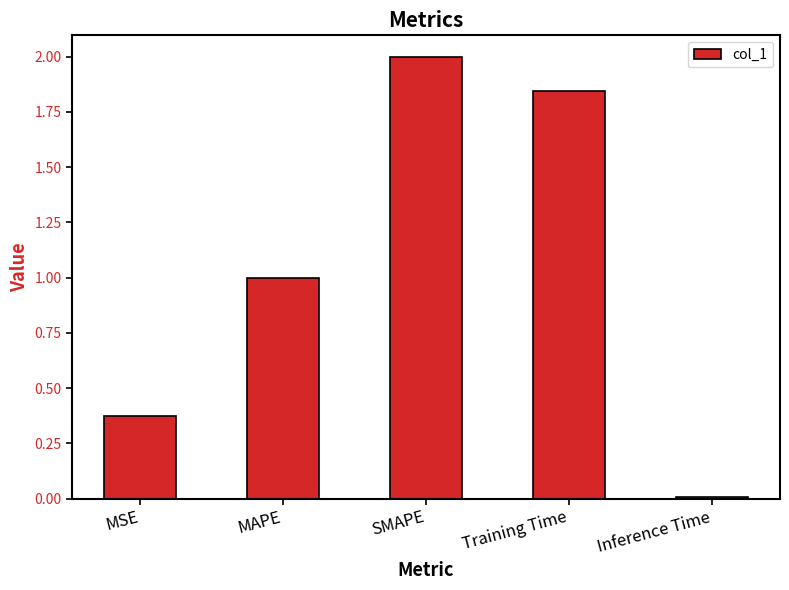

The chart shows a value of 1.7 at MAPE. True or false?

False